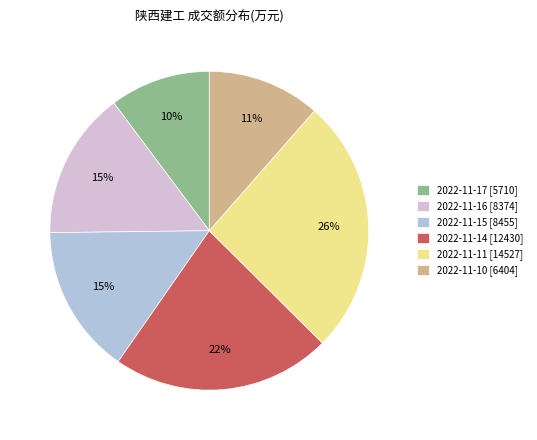

What is the largest slice in the pie chart?

2022-11-11